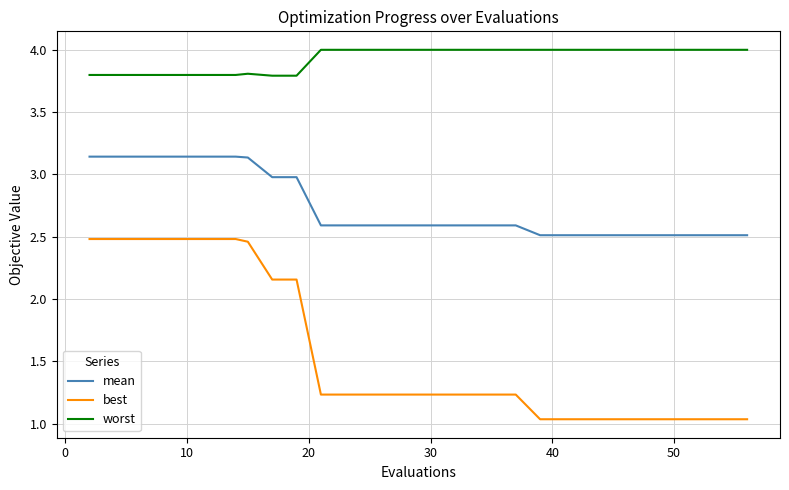

True or false: best and mean cross at least once.

False